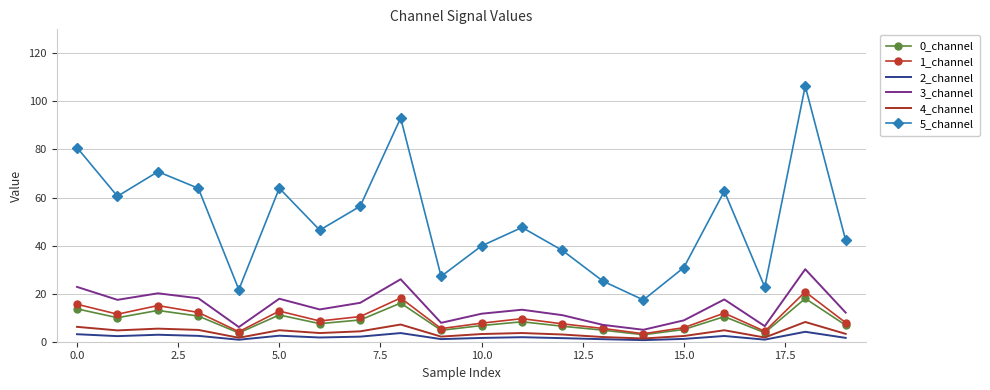

True or false: 3_channel and 5_channel intersect in this chart.

False